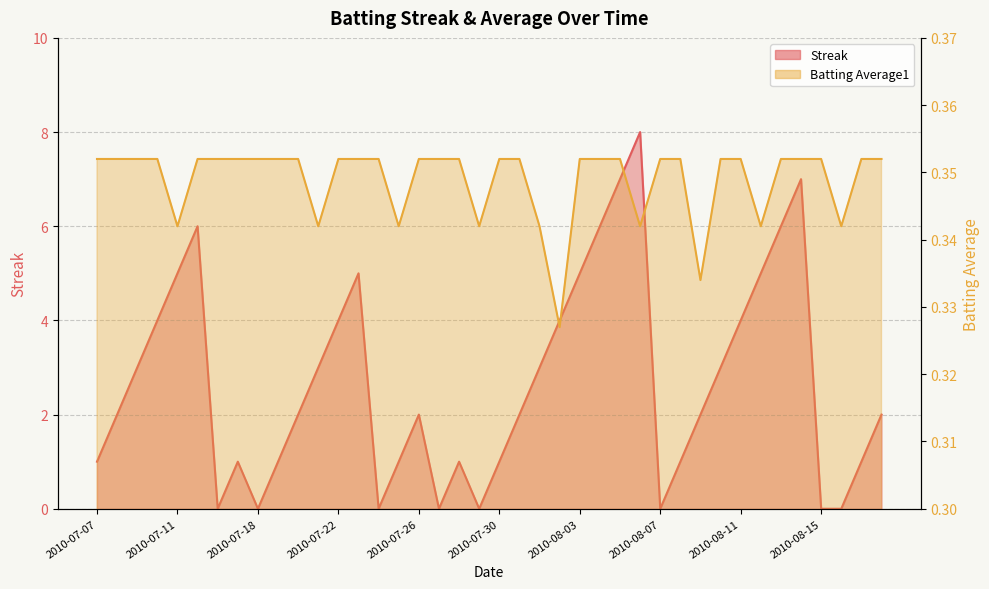

Where is the first local minimum for Batting Average1?

2010-07-11